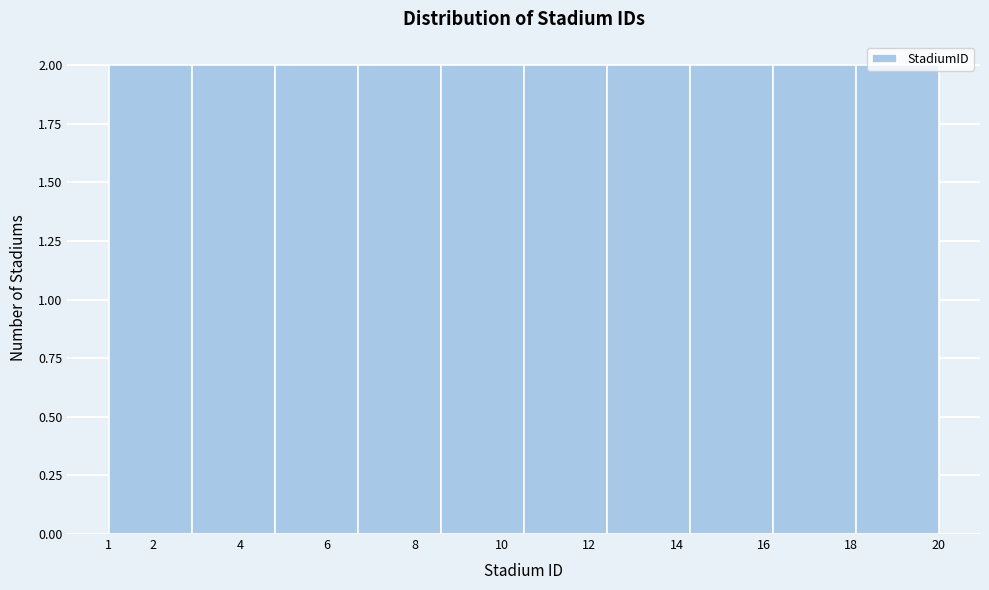

What is the height of the bar covering 8.6 to 10.5 on the x-axis? The values are not printed on the chart, so give them approximately, as read against the axis.

2